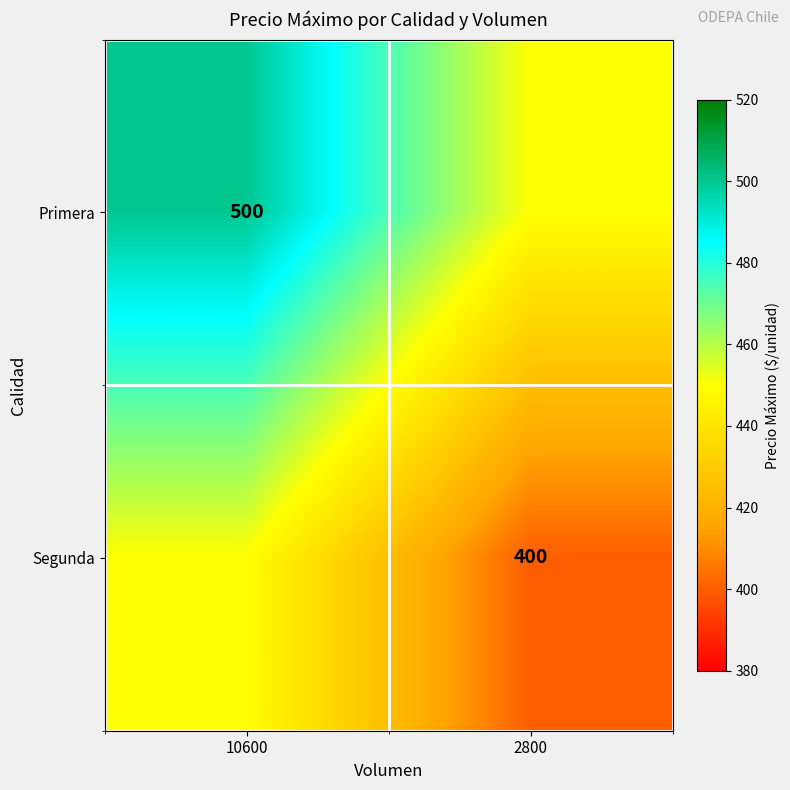

Between 10600 and 2800, which is larger?

10600